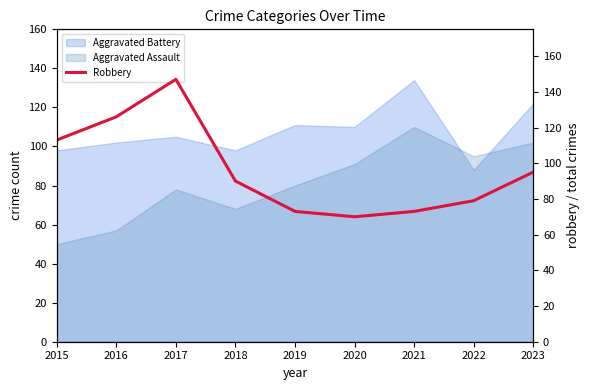

Which has a higher value, 2022 or 2016?

2016